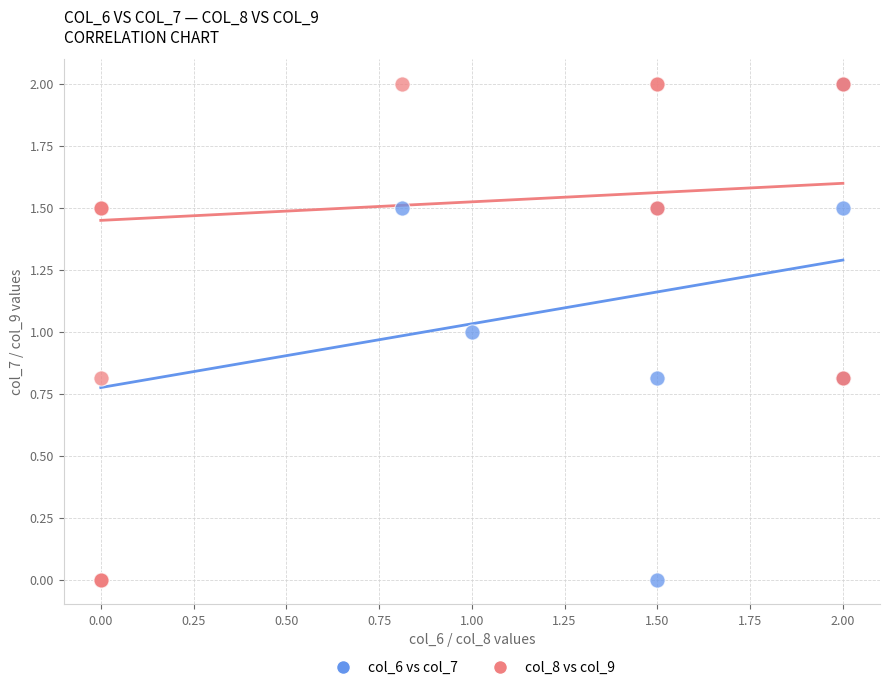

What are all the series names shown in the legend?

col_6 vs col_7, col_8 vs col_9